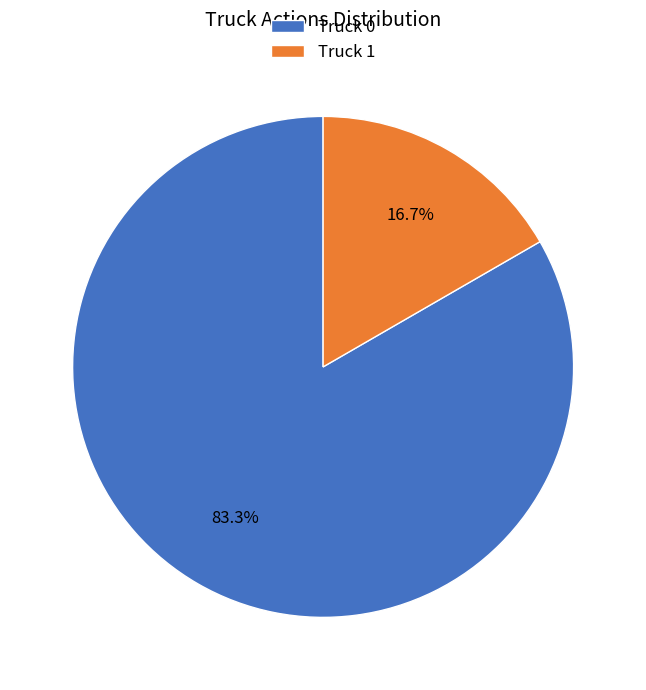

To the nearest percent, what is the difference between the Truck 0 and Truck 1 slice percentages?

67%